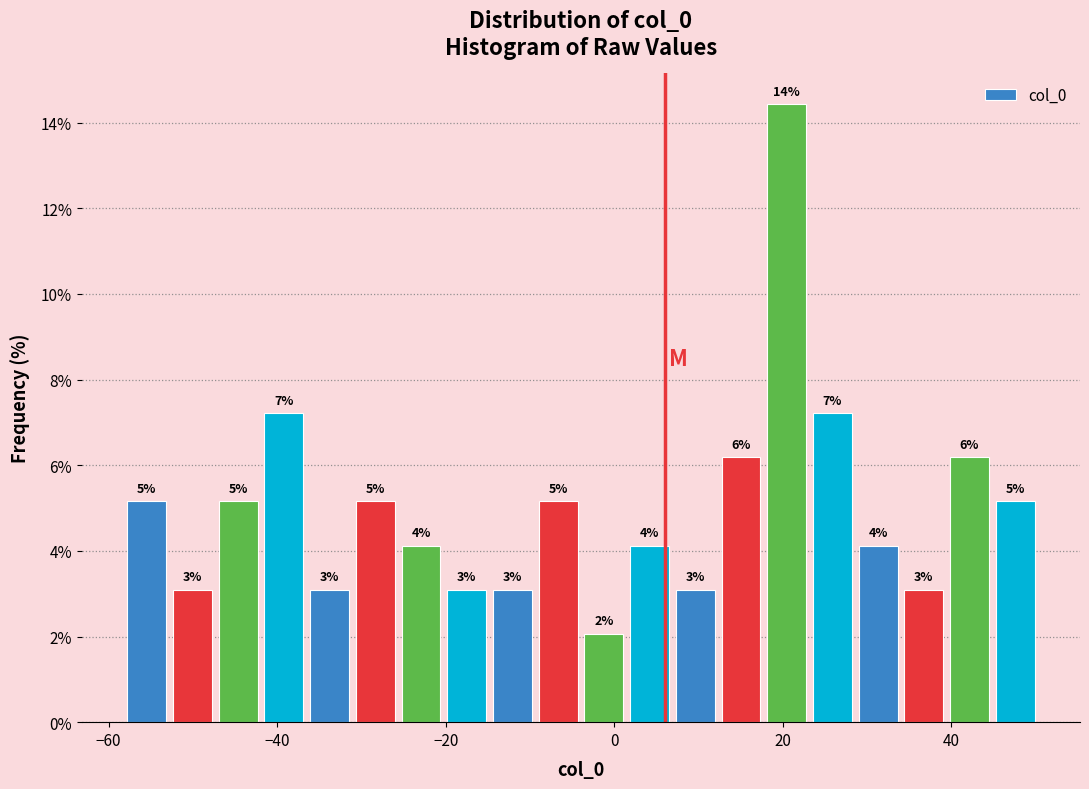

Around what value on the x-axis is the tallest bar? Give the approximate position of its centre, as read against the axis.

20